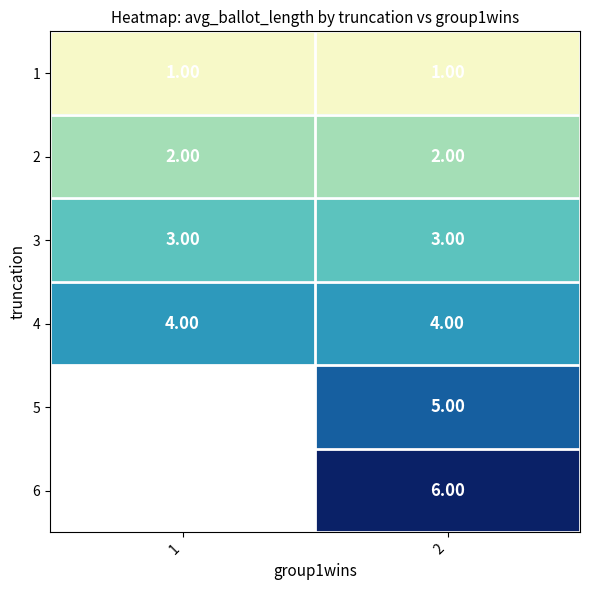

Which has a higher value, 1 or 2?

1